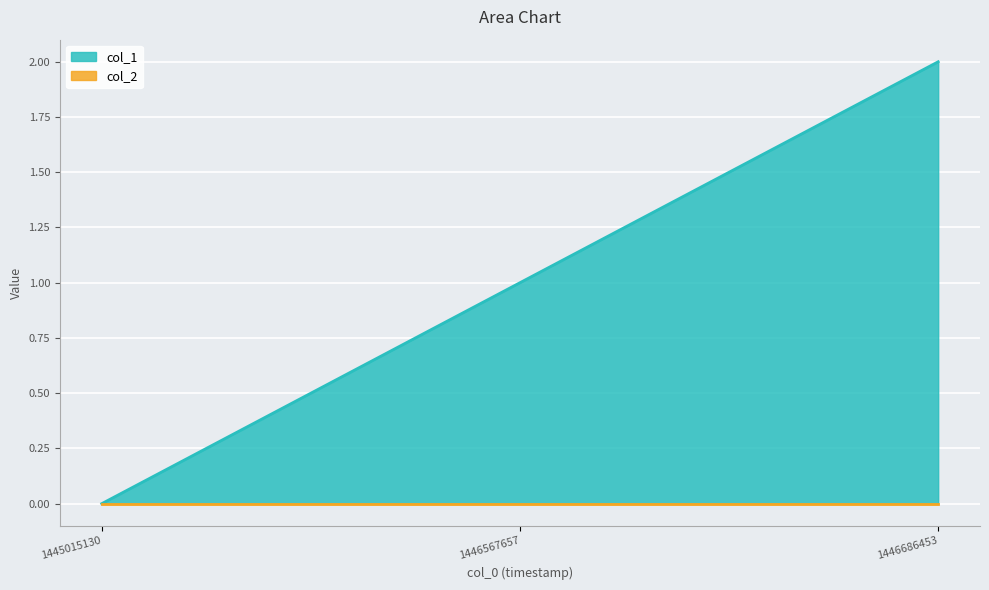

At which label does the data first exceed 1?

1446686453